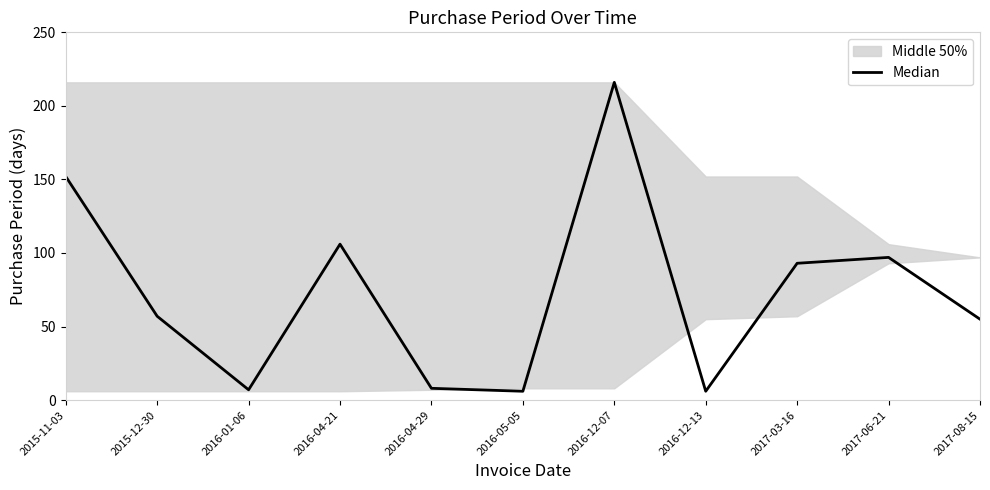

List the labels in order of value, smallest first.

2016-05-05, 2016-12-13, 2016-01-06, 2016-04-29, 2017-08-15, 2015-12-30, 2017-03-16, 2017-06-21, 2016-04-21, 2015-11-03, 2016-12-07